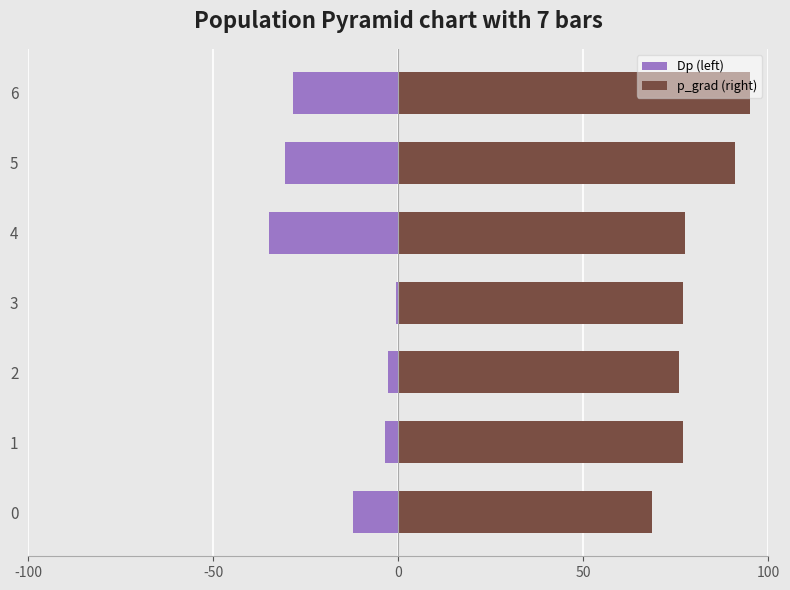

How many bars are there in each group?

2